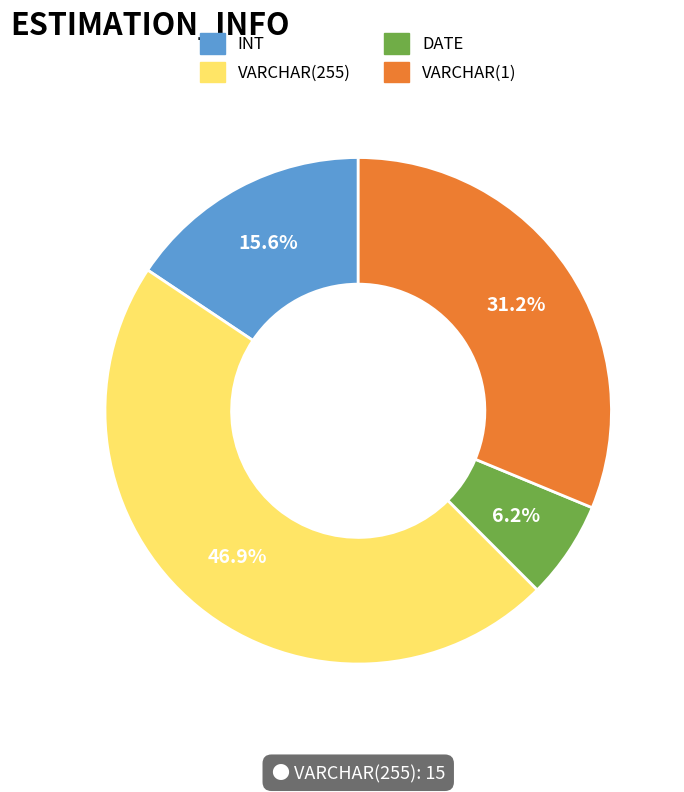

Which slice is the smallest?

DATE